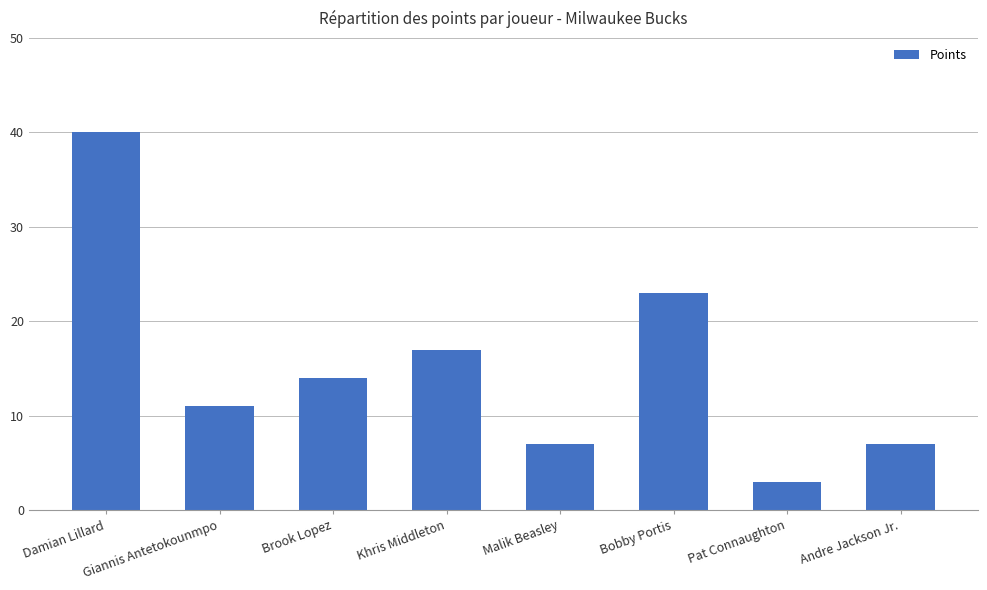

What is the greatest value displayed?

40